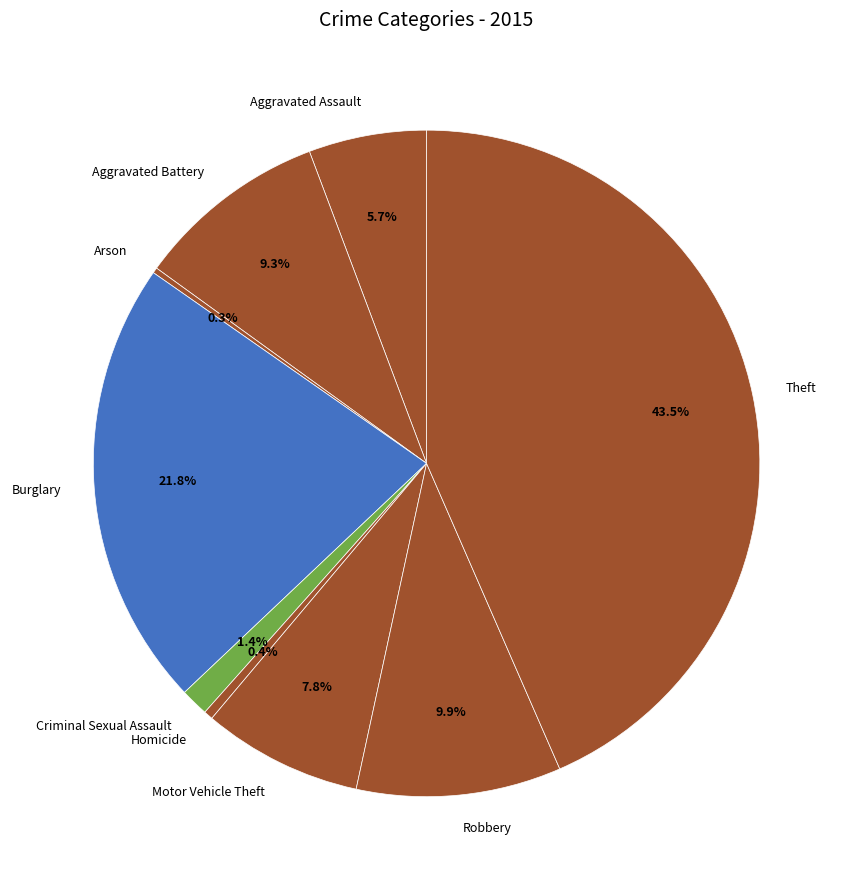

What percentage is NOT represented by Aggravated Assault?

94.3%